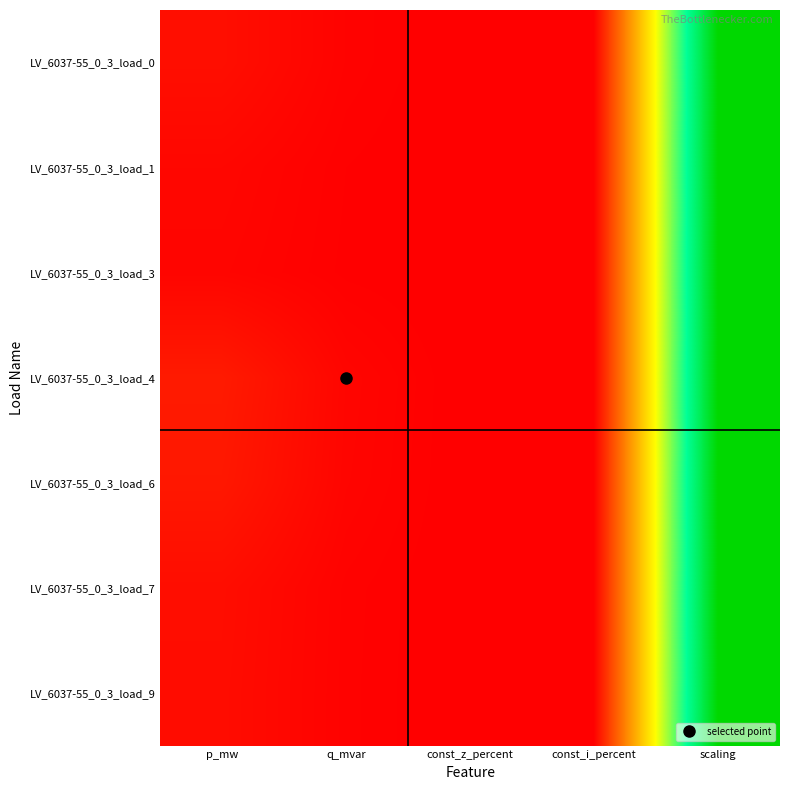

Reading right to left, transcribe all the data shown in this chart.

LV_6037-55_0_3_load_0: scaling=1.0	const_i_percent=0.0	const_z_percent=0.0	q_mvar=0.0	p_mw=0.0
LV_6037-55_0_3_load_1: scaling=1.0	const_i_percent=0.0	const_z_percent=0.0	q_mvar=0.0	p_mw=0.0
LV_6037-55_0_3_load_3: scaling=1.0	const_i_percent=0.0	const_z_percent=0.0	q_mvar=0.0	p_mw=0.0
LV_6037-55_0_3_load_4: scaling=1.0	const_i_percent=0.0	const_z_percent=0.0	q_mvar=0.0	p_mw=0.1
LV_6037-55_0_3_load_6: scaling=1.0	const_i_percent=0.0	const_z_percent=0.0	q_mvar=0.0	p_mw=0.0
LV_6037-55_0_3_load_7: scaling=1.0	const_i_percent=0.0	const_z_percent=0.0	q_mvar=0.0	p_mw=0.0
LV_6037-55_0_3_load_9: scaling=1.0	const_i_percent=0.0	const_z_percent=0.0	q_mvar=0.0	p_mw=0.0